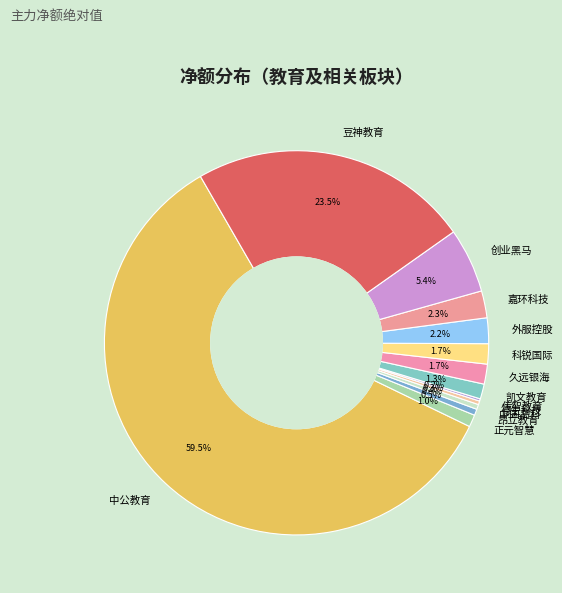

To the nearest percent, what is the average slice percentage?

8%